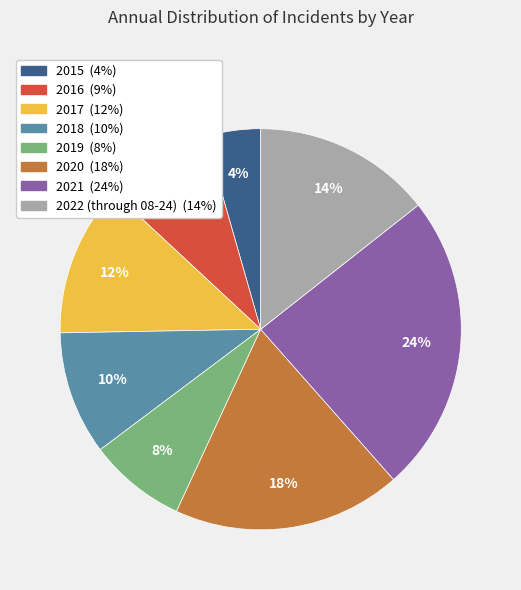

Approximately how many times larger is the value at 2020 compared to 2017?

1.5